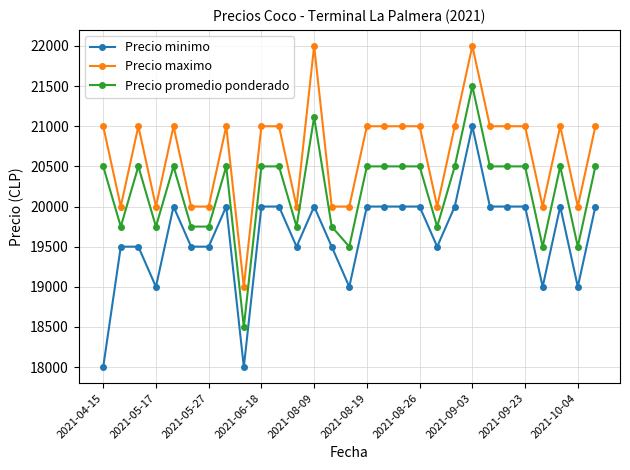

What is the lowest value of the Precio minimo series?

18000